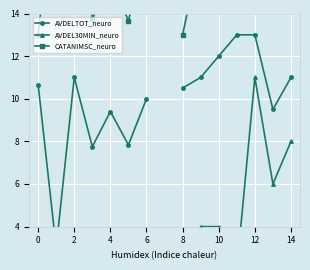

What is the spread (max minus min) of values at 2?

20.5